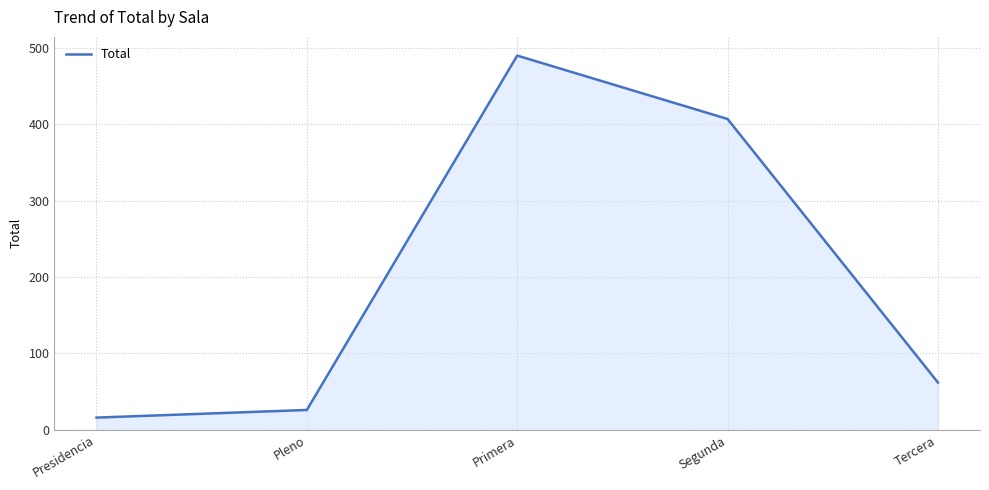

Reading left to right, what are all the values shown in this chart?

Presidencia=16	Pleno=26	Primera=490	Segunda=407	Tercera=62